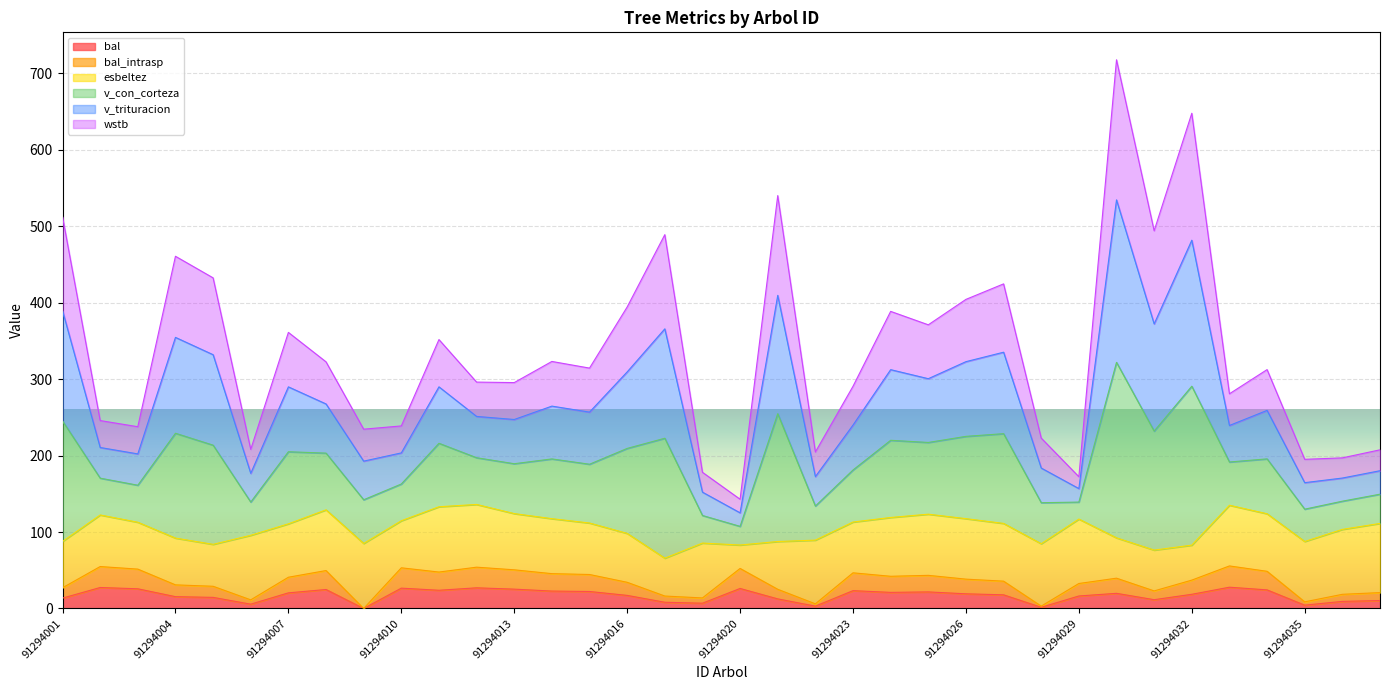

Between 91294001 and 91294030, which series saw the biggest shift?

v_con_corteza